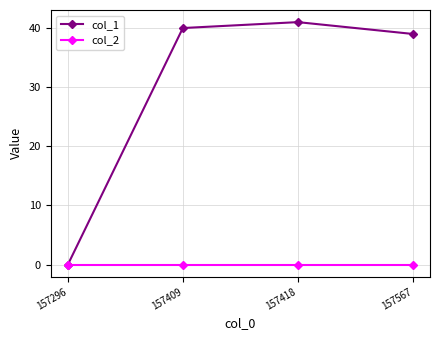

Which series has the largest total across all categories?

col_1